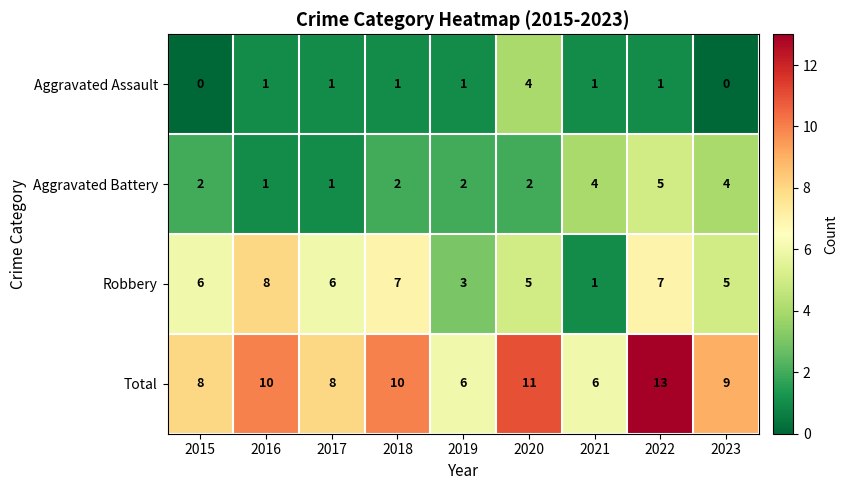

At how many categories does at least one series exceed 1?

9